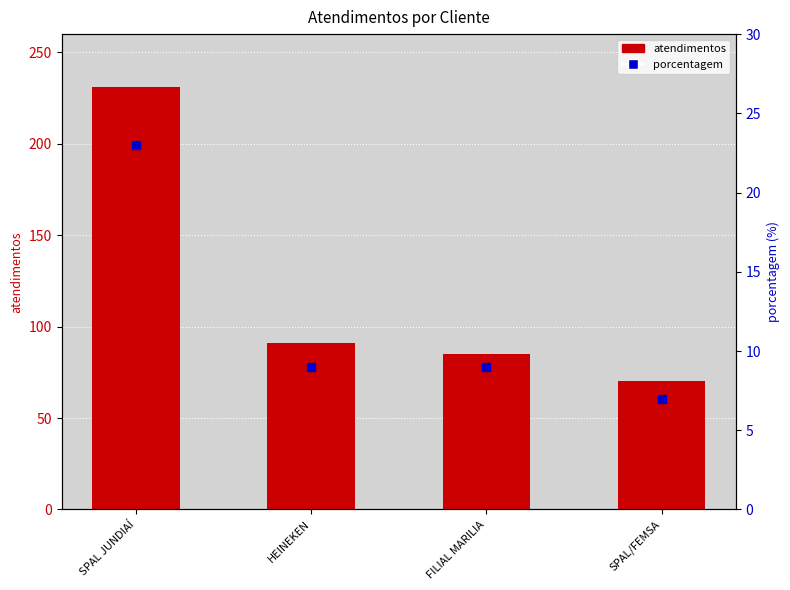

Is the value of atendimentos at HEINEKEN greater than the value of porcentagem at FILIAL MARILIA?

Yes